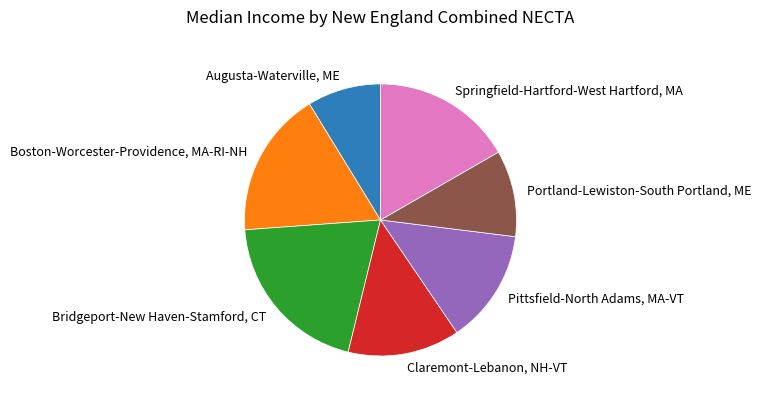

Which slice is the largest?

Bridgeport-New Haven-Stamford, CT